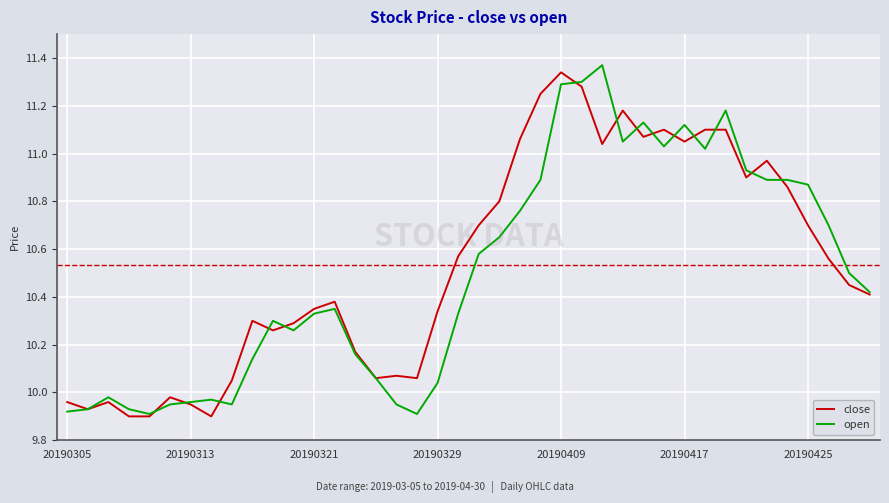

What is the difference between the maximum and minimum values in the open series?

1.5